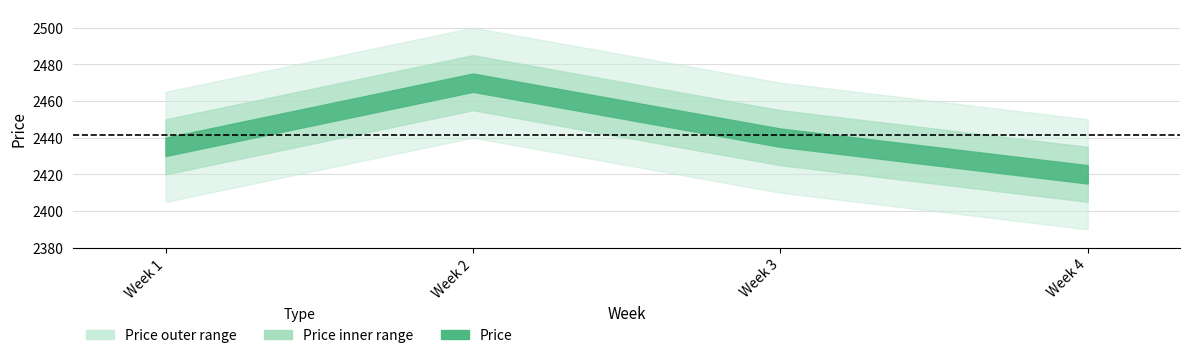

The chart shows a value of 4140 at 2. True or false?

False